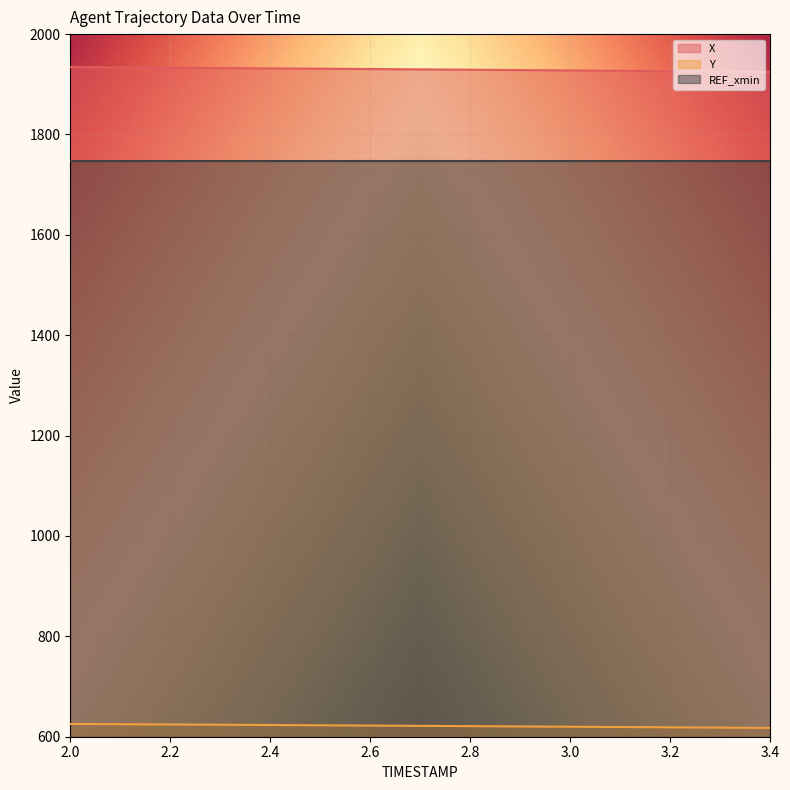

At which label does Y reach its peak?

2.0